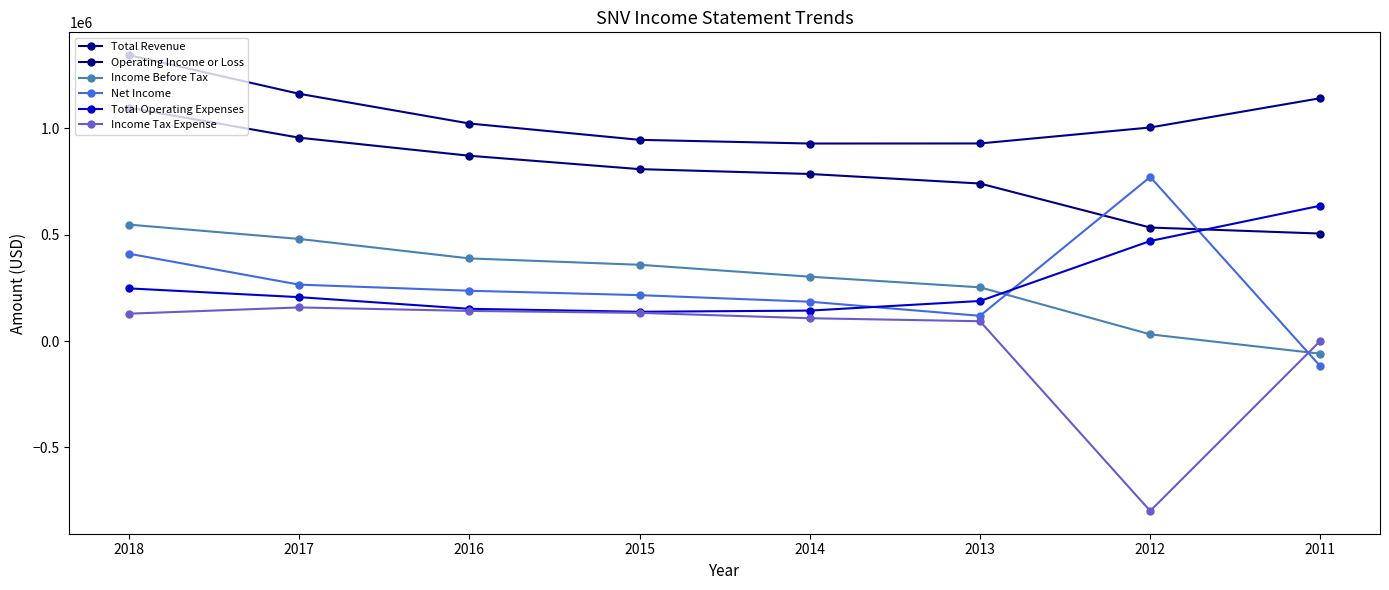

What is the difference between the maximum and minimum values in the Income Tax Expense series?

956800